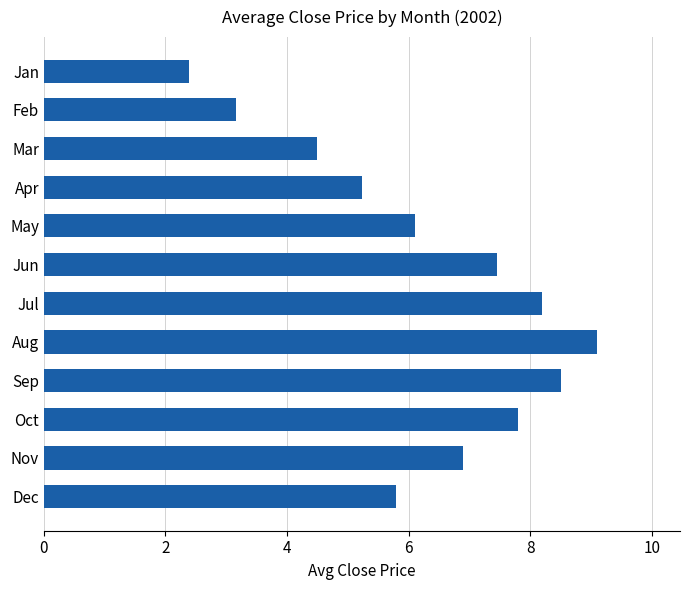

Rank the categories by value from lowest to highest.

Jan, Feb, Mar, Apr, Dec, May, Nov, Jun, Oct, Jul, Sep, Aug